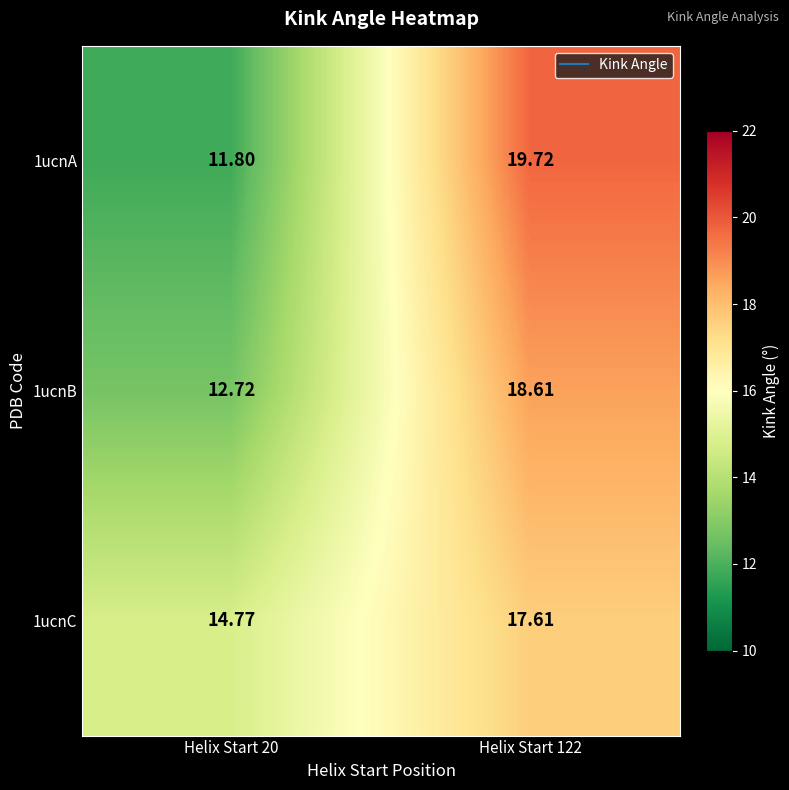

Is the value of 1ucnC at Helix Start 20 greater than the value of 1ucnA at Helix Start 20?

Yes